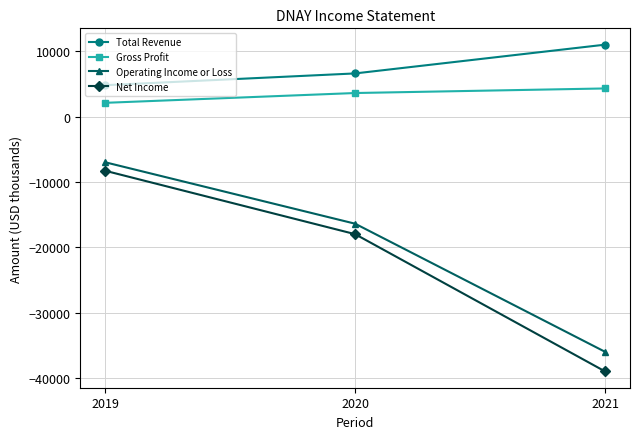

What is the value of the Gross Profit point at the 1st from the left?

2100